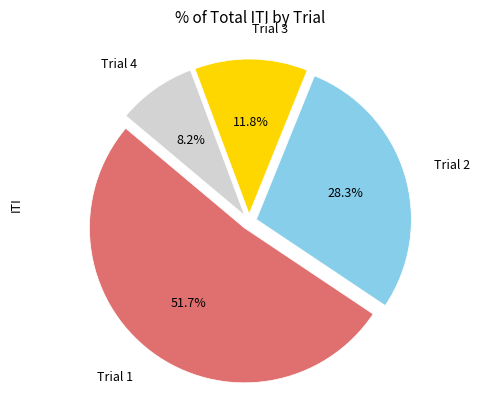

How many slices are in this pie chart?

4